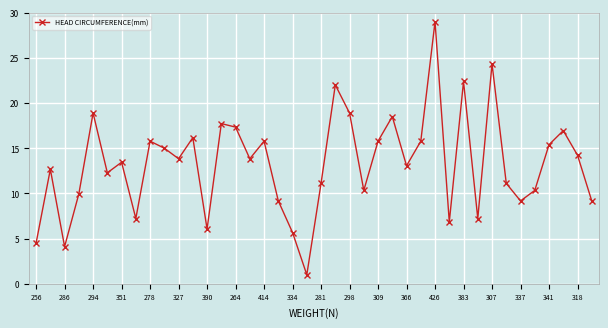

How many interior local valleys (lower than both neighbors) does the data have?

12